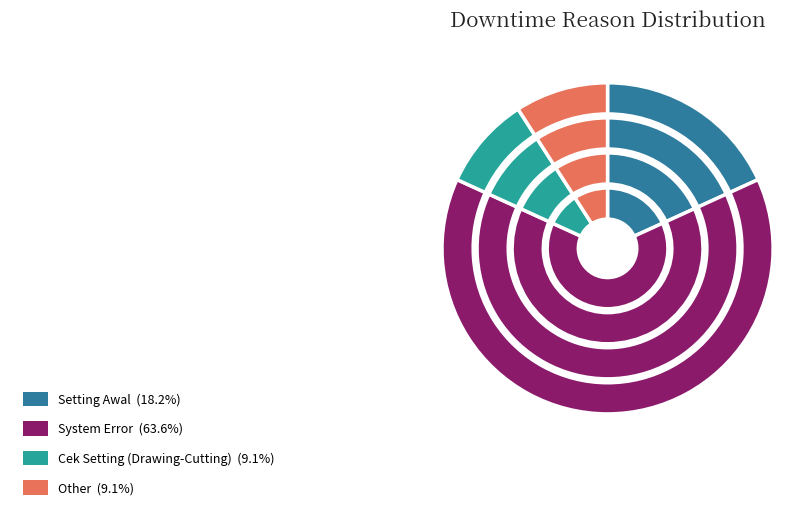

Does any single category account for the majority?

Yes